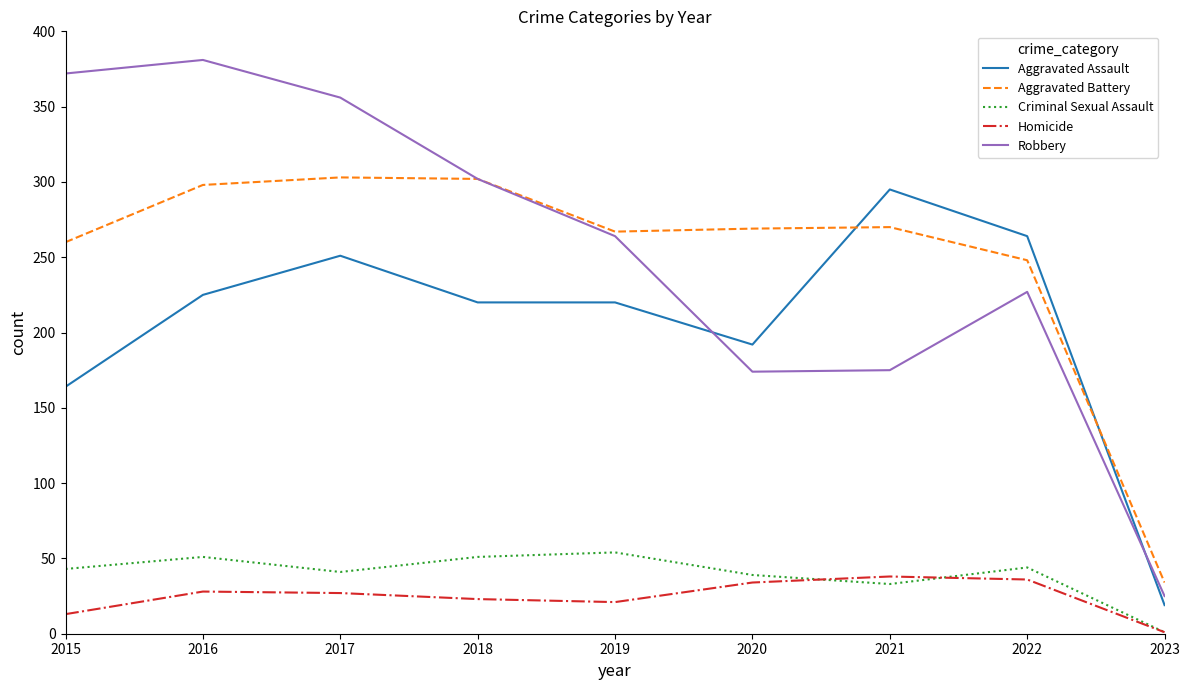

How many lines are shown in the chart?

5